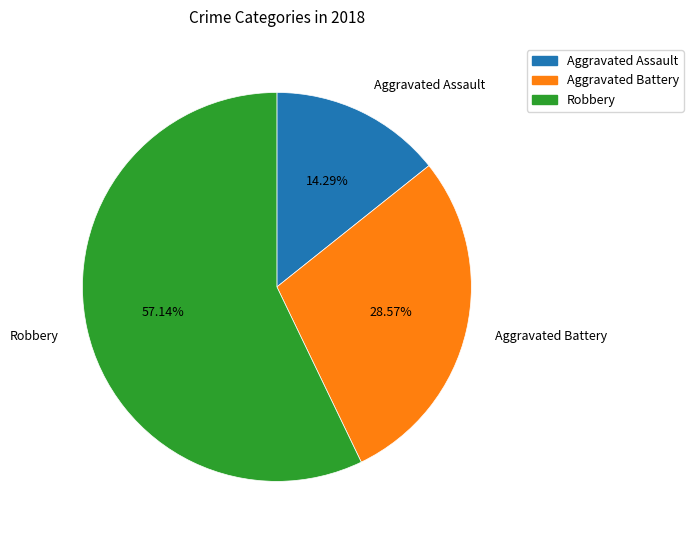

Does Robbery account for over 50% of the chart?

Yes